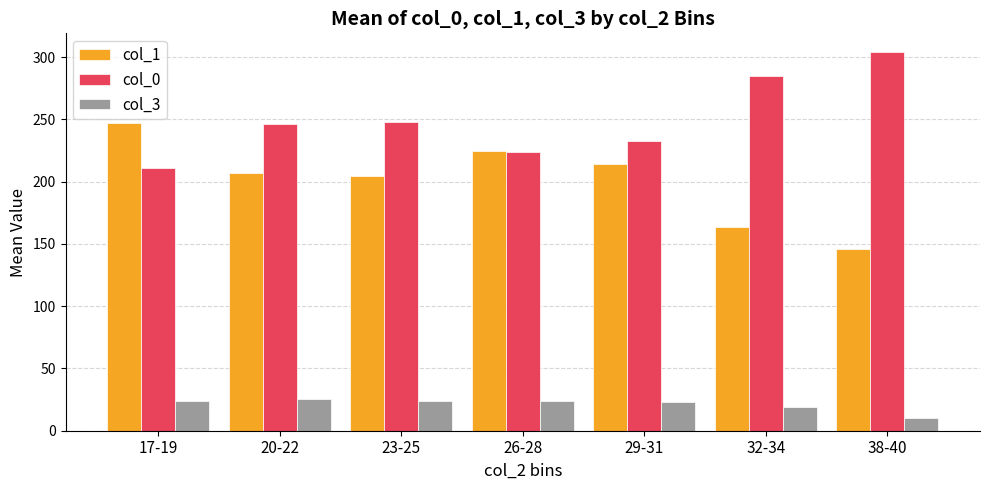

List the series in order of their peak value, highest first.

col_0, col_1, col_3